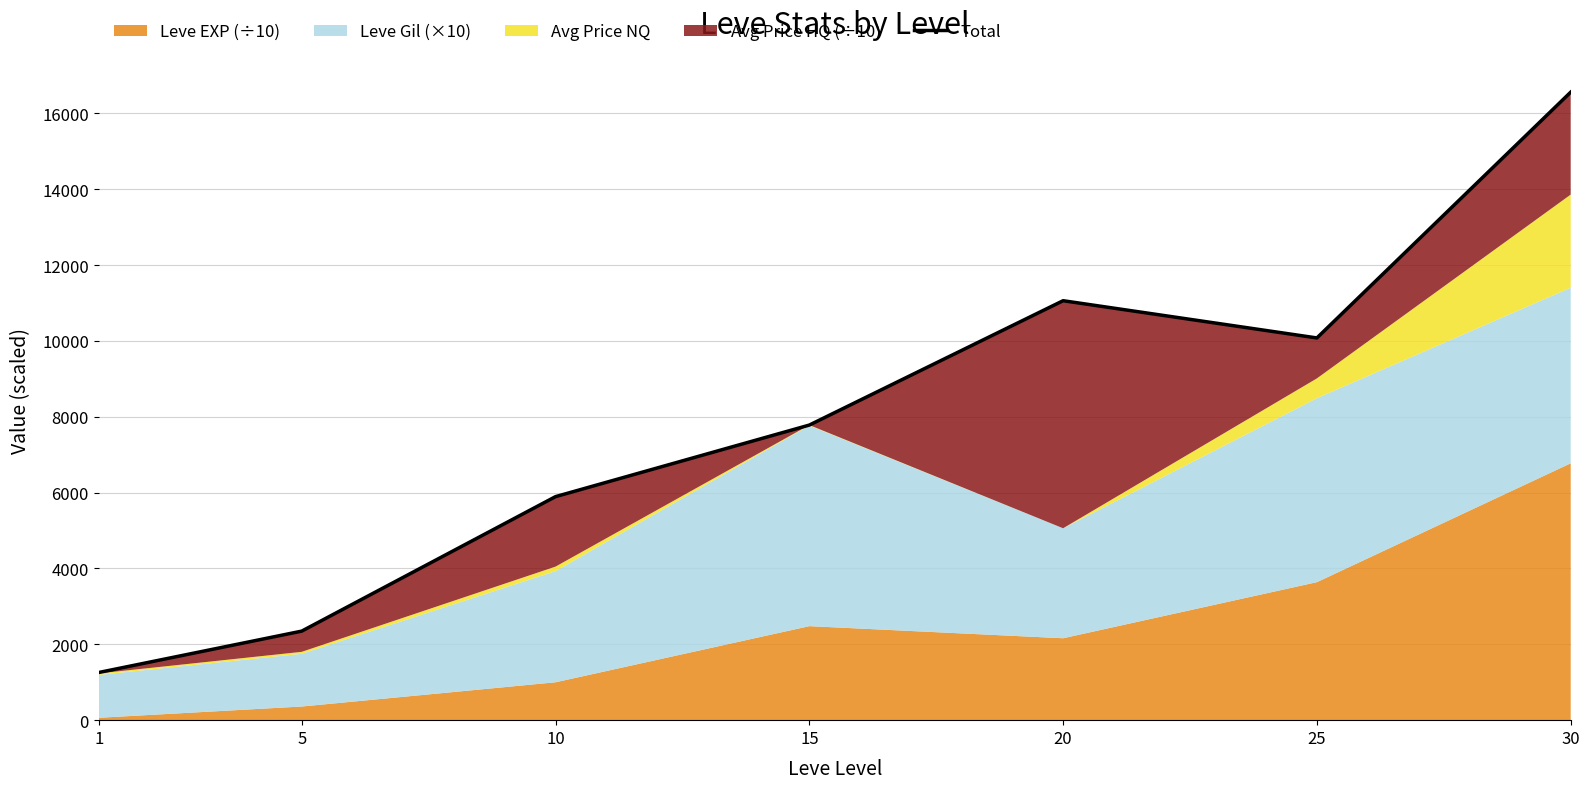

What value does the data have at 1?

1257.0